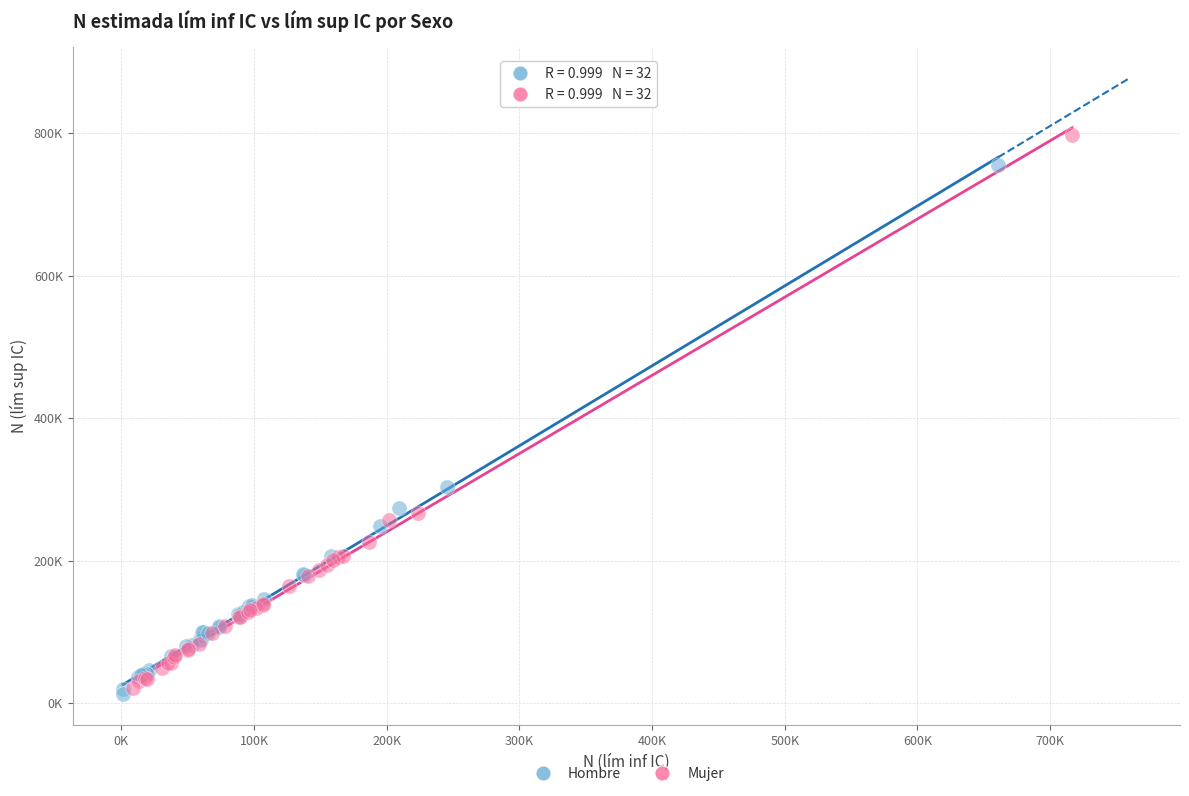

Which series reaches the minimum Y coordinate?

Hombre